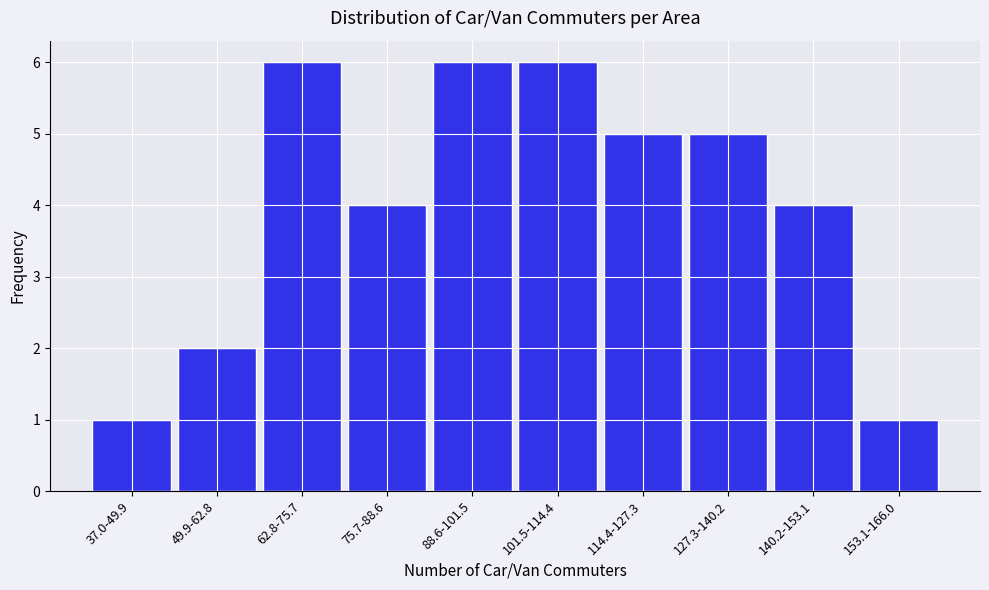

Reading left to right, transcribe all the data shown in this chart.

37.0-49.9=1	49.9-62.8=2	62.8-75.7=6	75.7-88.6=4	88.6-101.5=6	101.5-114.4=6	114.4-127.3=5	127.3-140.2=5	140.2-153.1=4	153.1-166.0=1